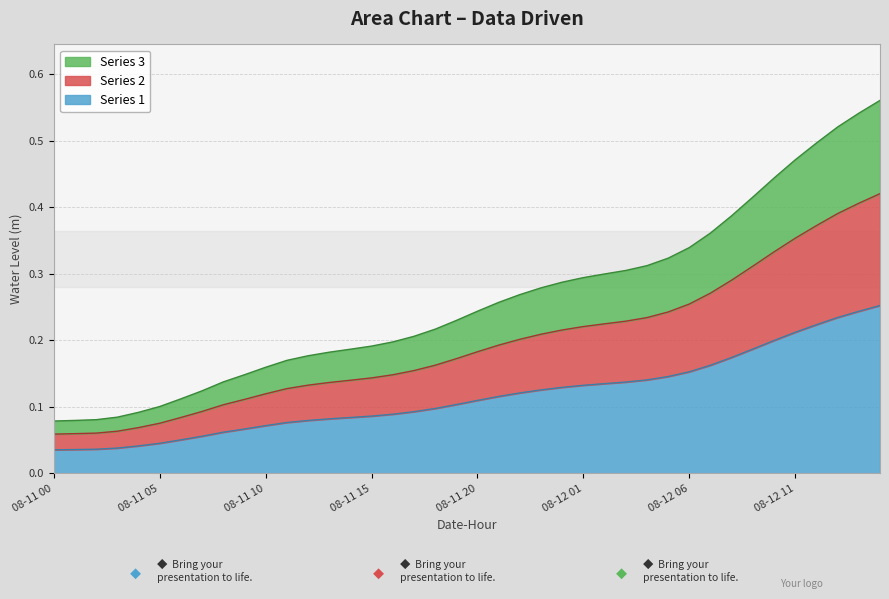

Reading left to right, extract all data points from this chart.

0.0	0.0	0.0	0.0	0.0	0.0	0.1	0.1	0.1	0.1	0.1	0.1	0.1	0.1	0.1	0.1	0.1	0.1	0.1	0.1	0.1	0.1	0.1	0.1	0.1	0.1	0.1	0.1	0.1	0.1	0.2	0.2	0.2	0.2	0.2	0.2	0.2	0.2	0.2	0.3